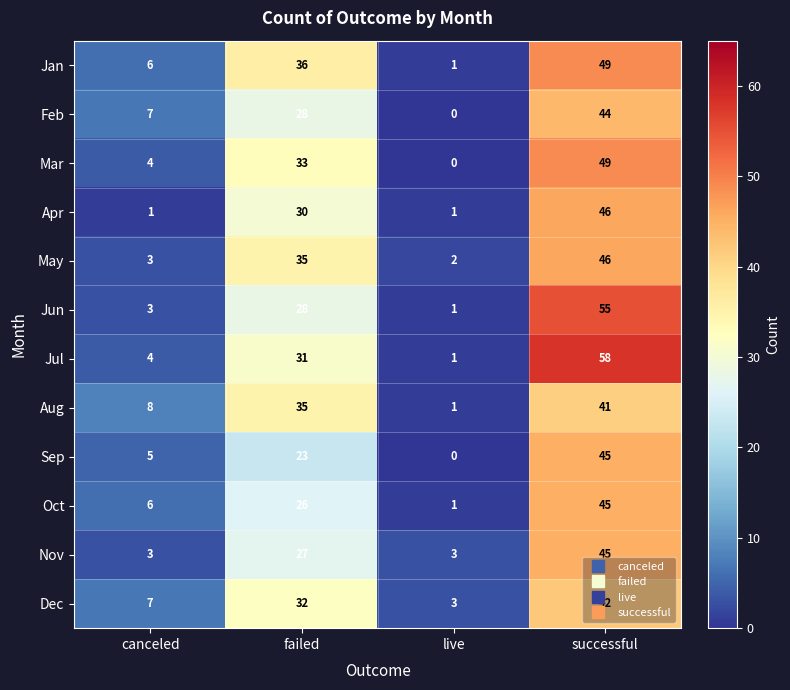

What is the sum of all Sep values?

73